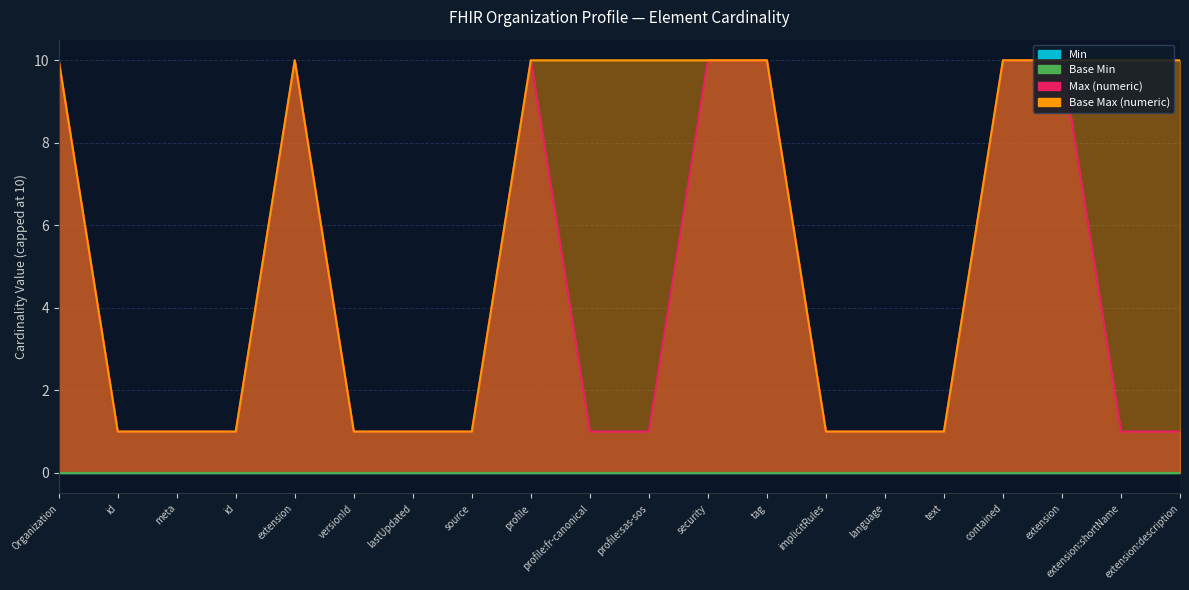

What is the sum of all Max (numeric) values?

83